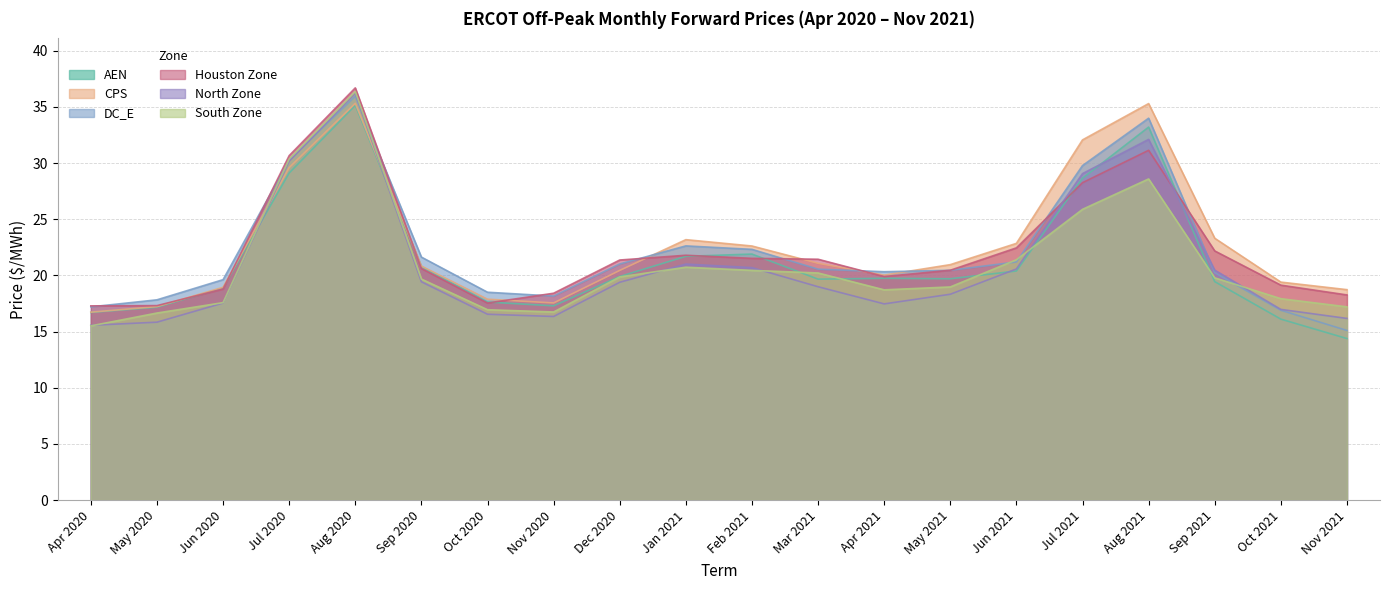

Rank the series at Oct 2021 from lowest to highest value.

AEN, DC_E, North Zone, South Zone, Houston Zone, CPS